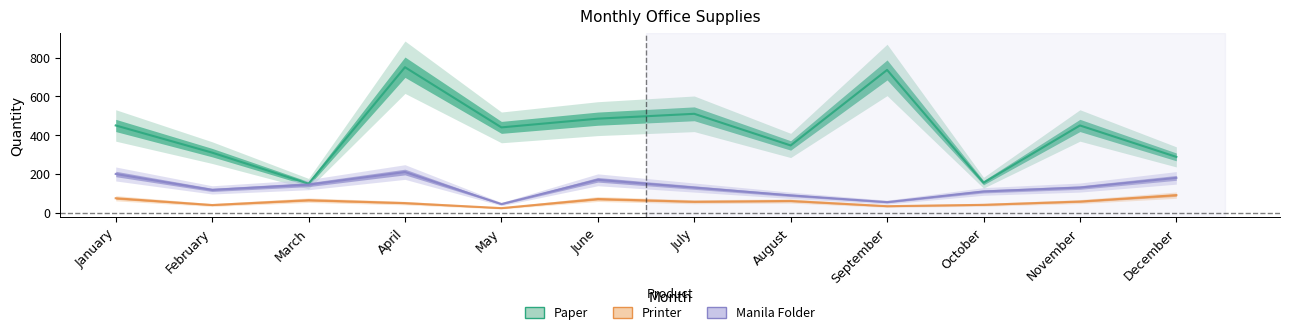

True or false: Printer and Manila Folder intersect in this chart.

False